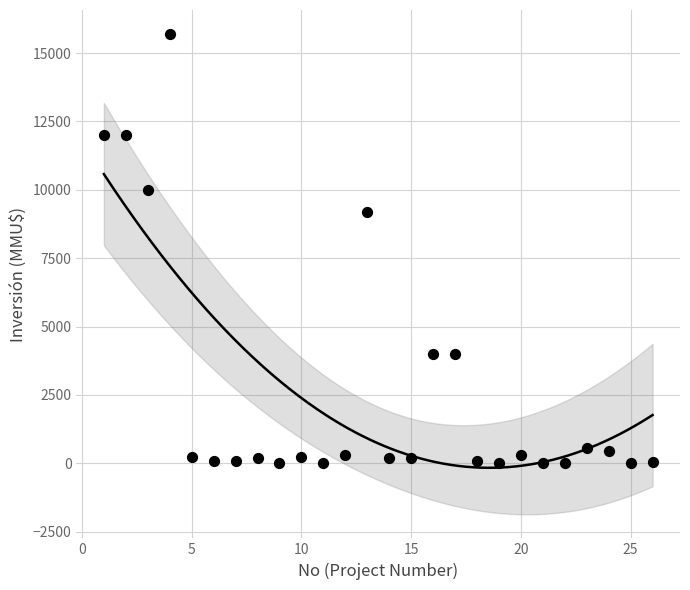

What Y value in the scatter plot is closest to 7847?

9198